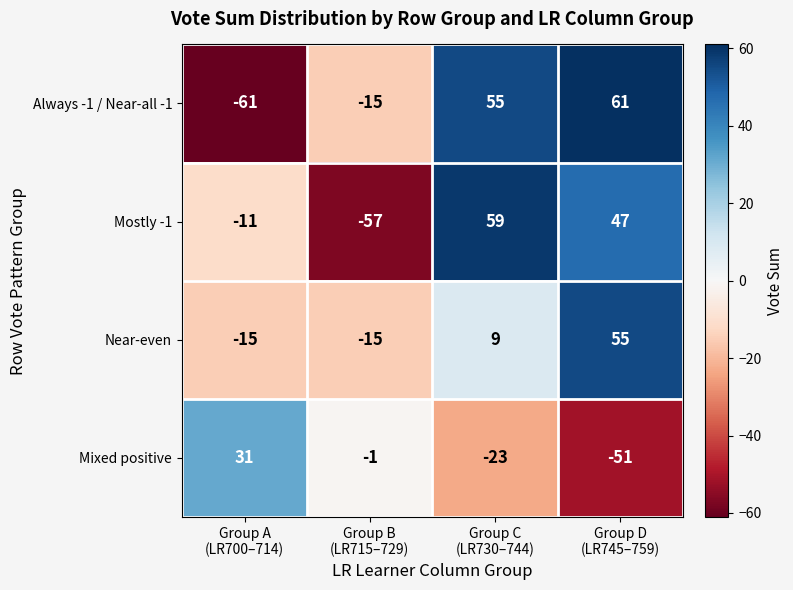

What is the minimum value for Near-even?

-15